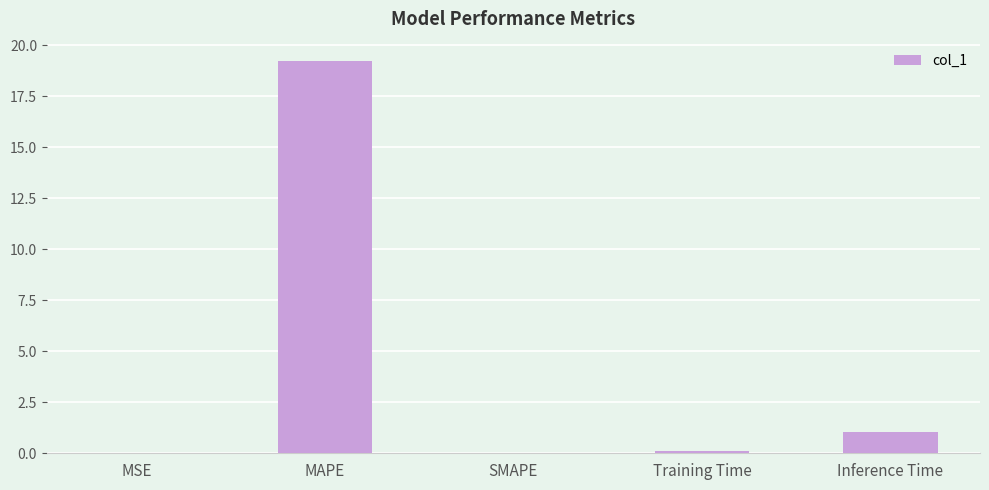

What is the greatest value displayed?

19.2